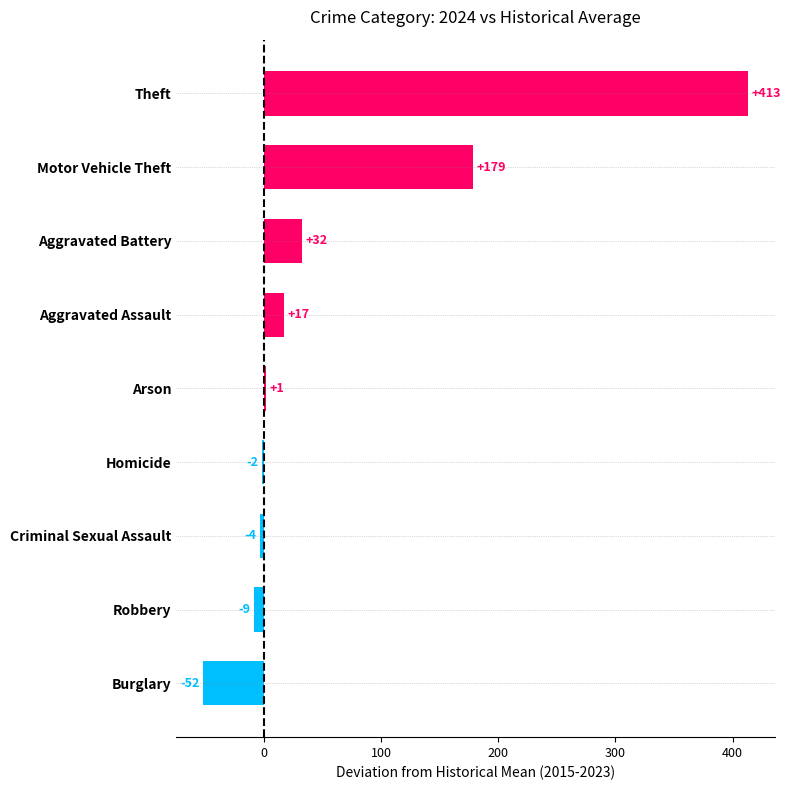

Are the bars horizontal?

Yes